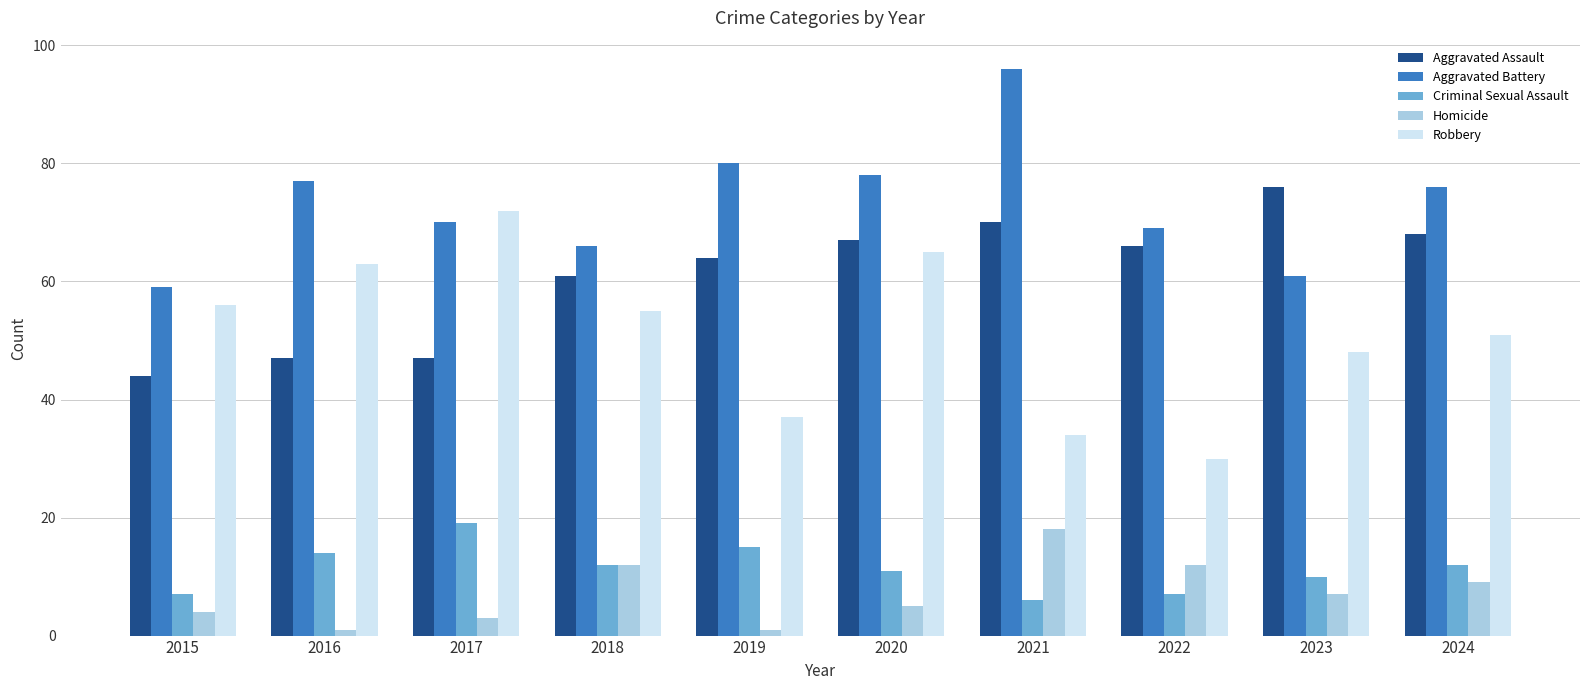

Is the value of Robbery at 2019 greater than the value of Aggravated Battery at 2016?

No